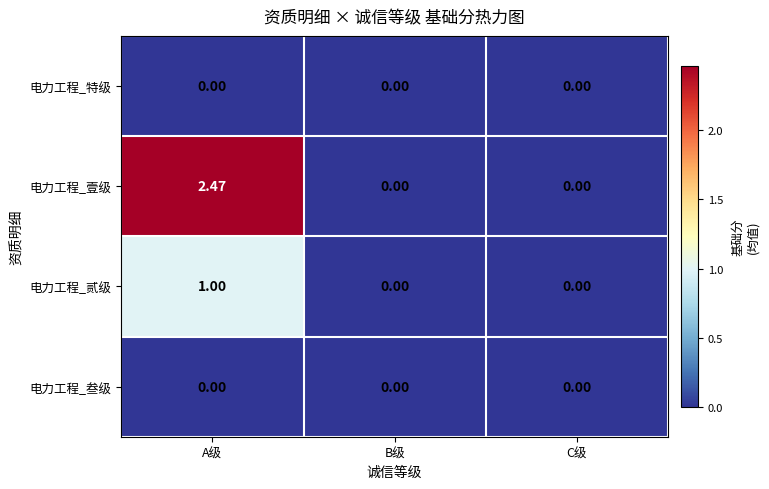

Which series has the largest total across all categories?

电力工程_壹级